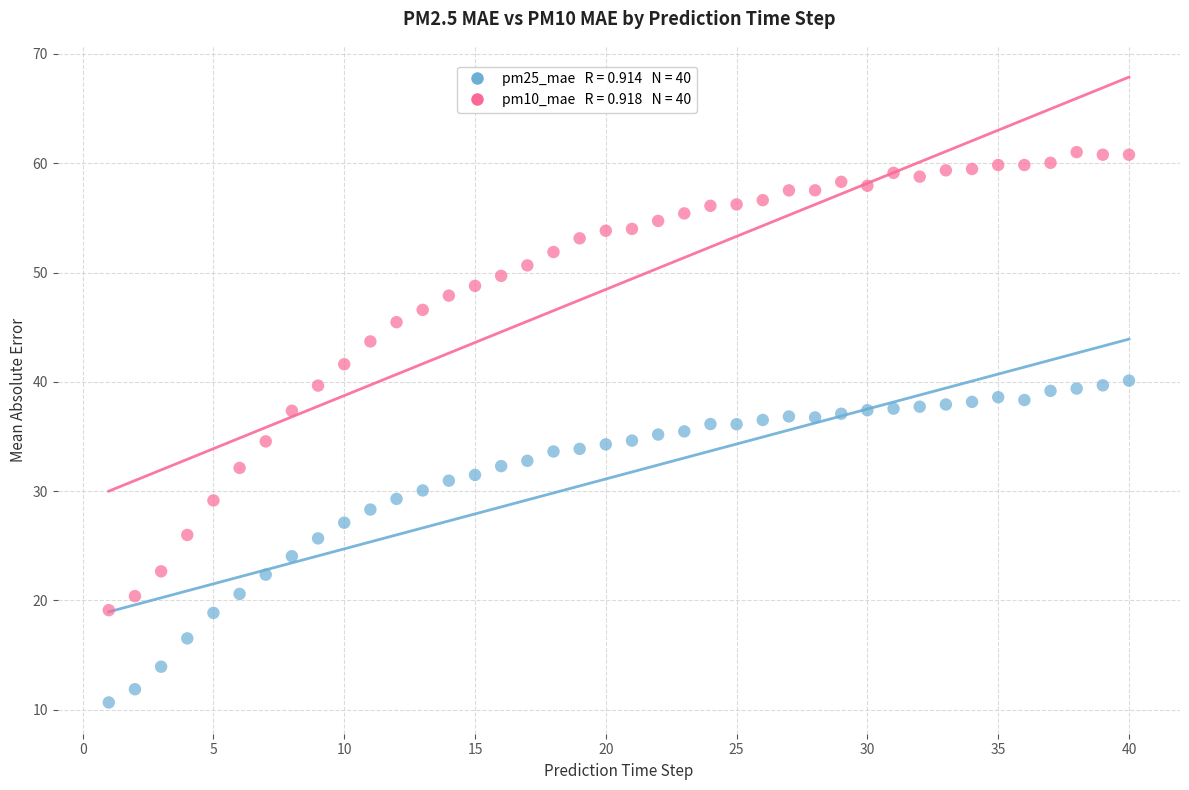

Across all data points, what is the range of Y values (max minus min)?

50.3